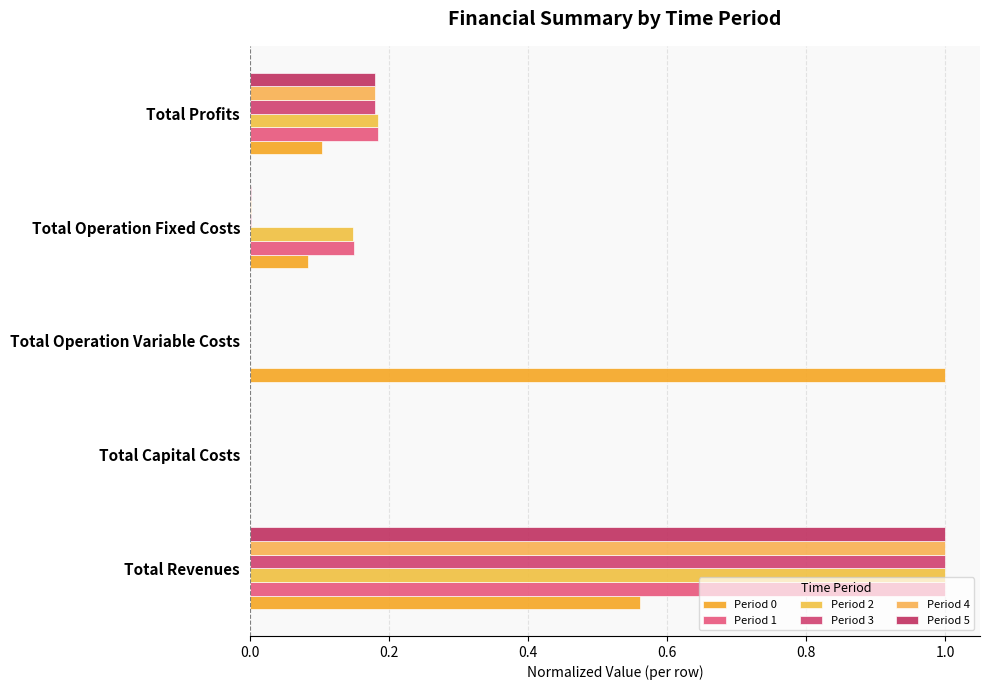

Which series has the widest spread of values?

Period 0